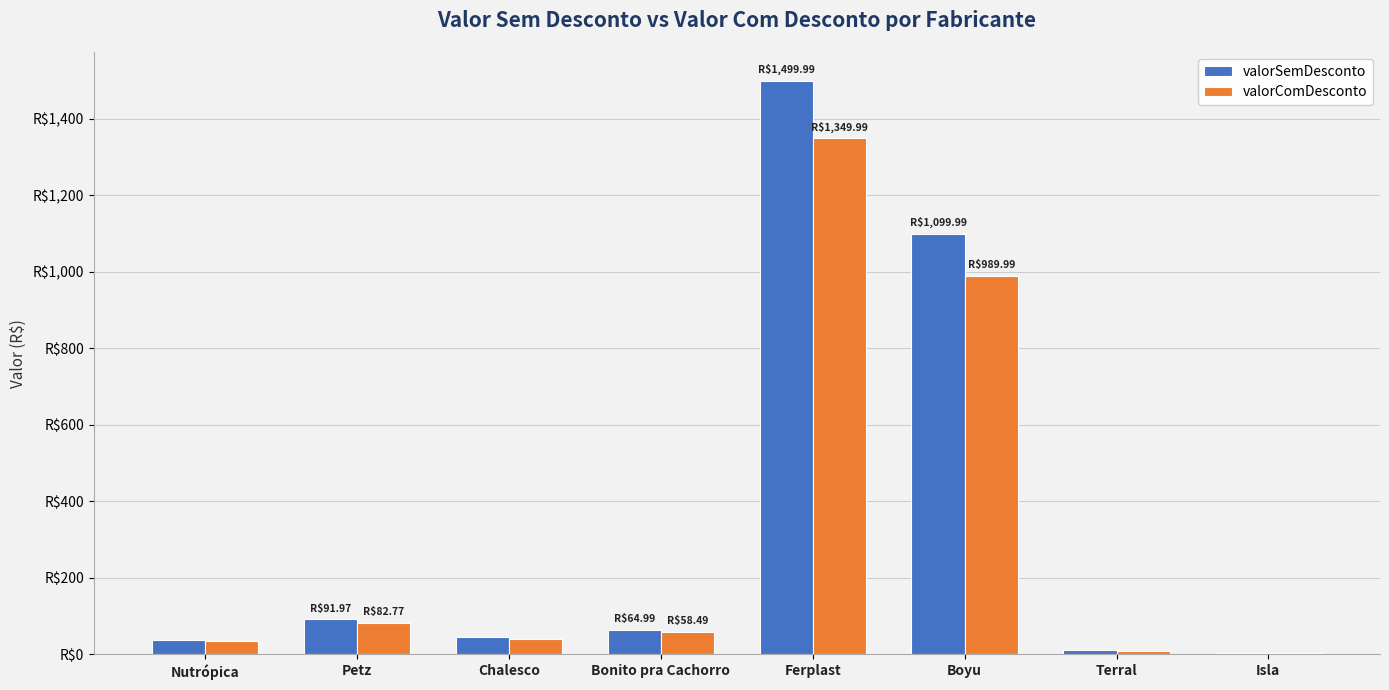

What is the label of the 2nd bar from the right?

Terral